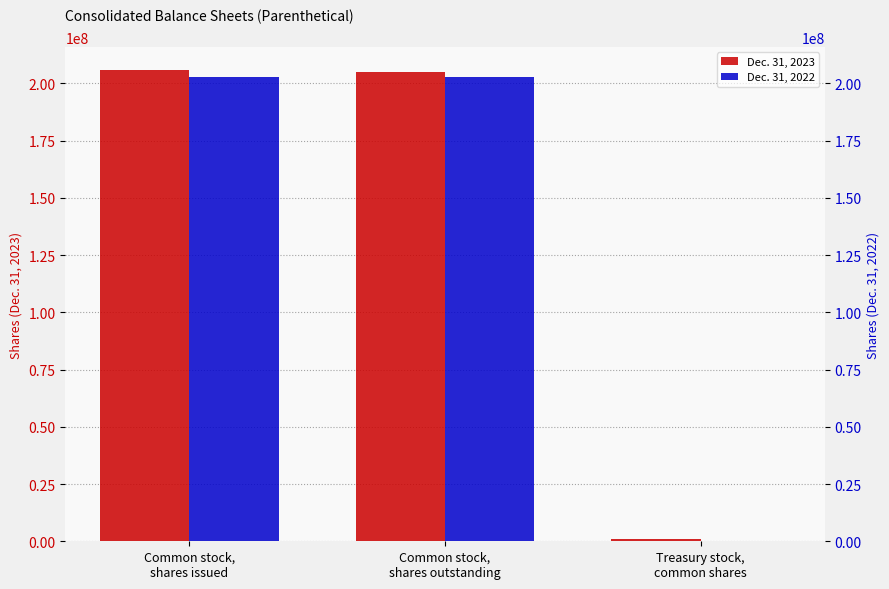

The Dec. 31, 2022 series shows 0 at Treasury stock,
common shares. True or false?

True